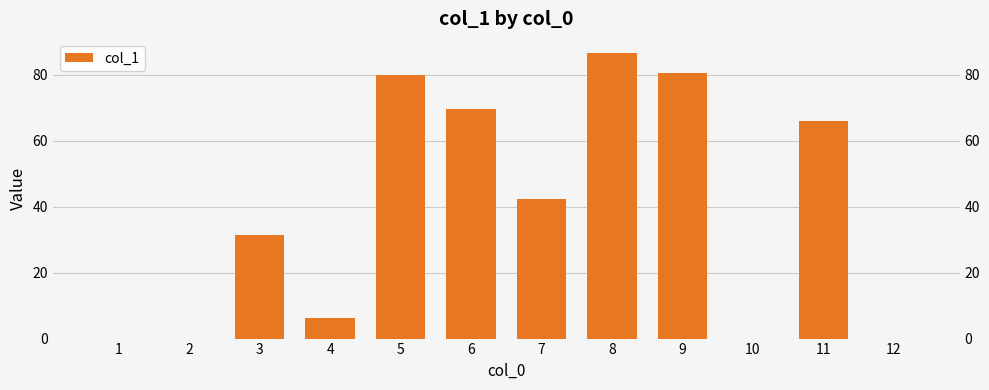

Reading right to left, extract all data points from this chart.

12=0.0	11=66.1	10=0.0	9=80.7	8=86.6	7=42.2	6=69.8	5=80.1	4=6.1	3=31.4	2=0.0	1=0.0